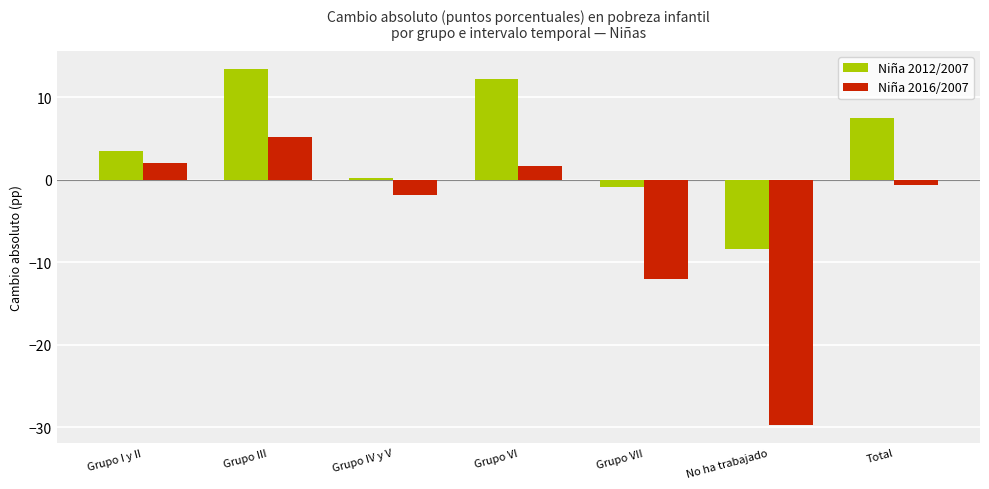

What is the maximum value shown in the chart?

13.5